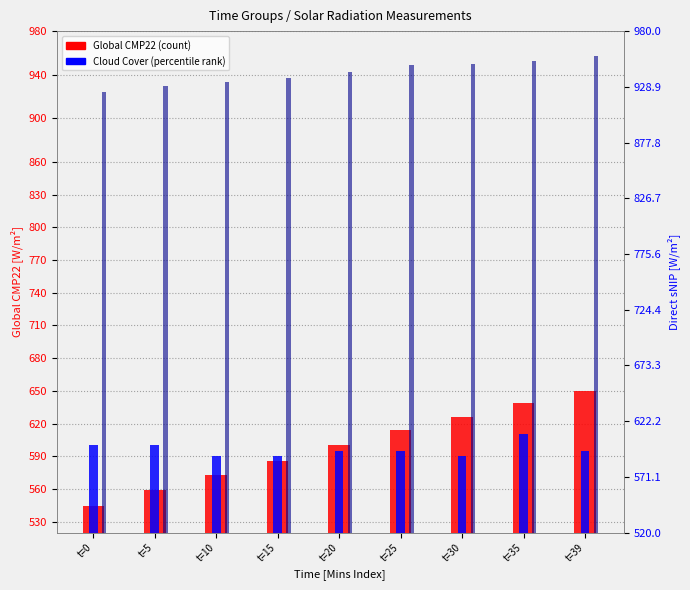

At how many categories does at least one series exceed 545?

9